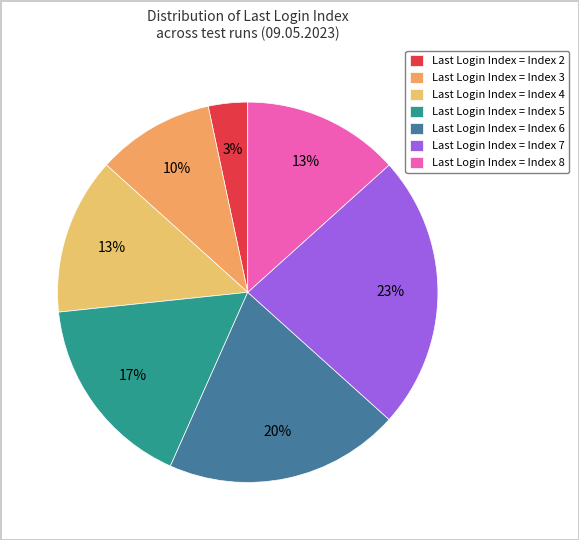

Which slice is the largest?

Last Login Index = Index 7